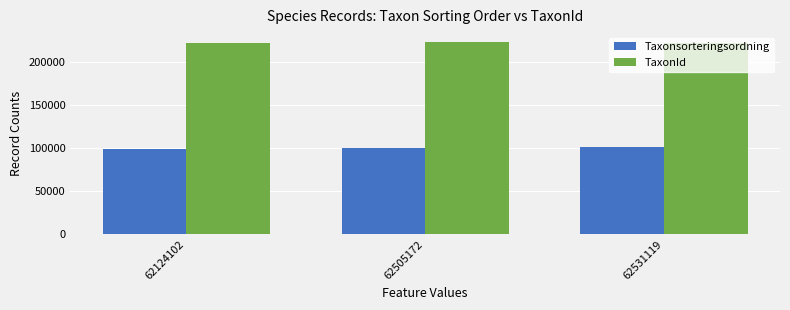

The value of TaxonId at 62505172 is 223246. True or false?

True